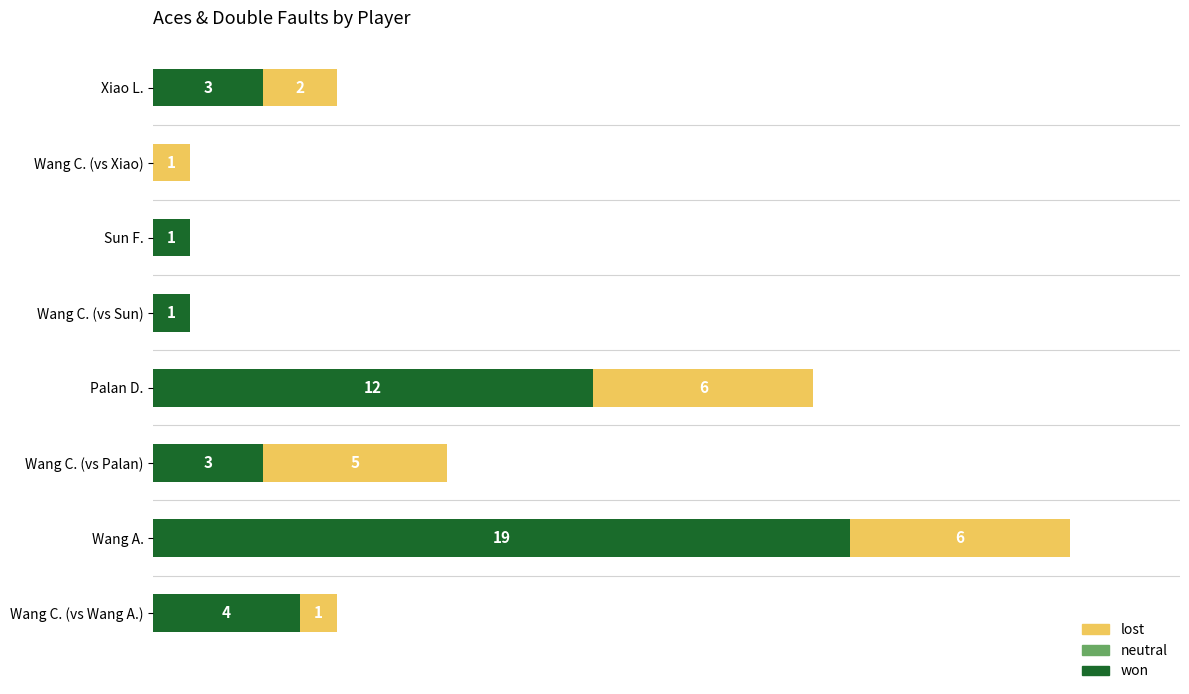

Which category has the highest value in the won series?

Wang A.